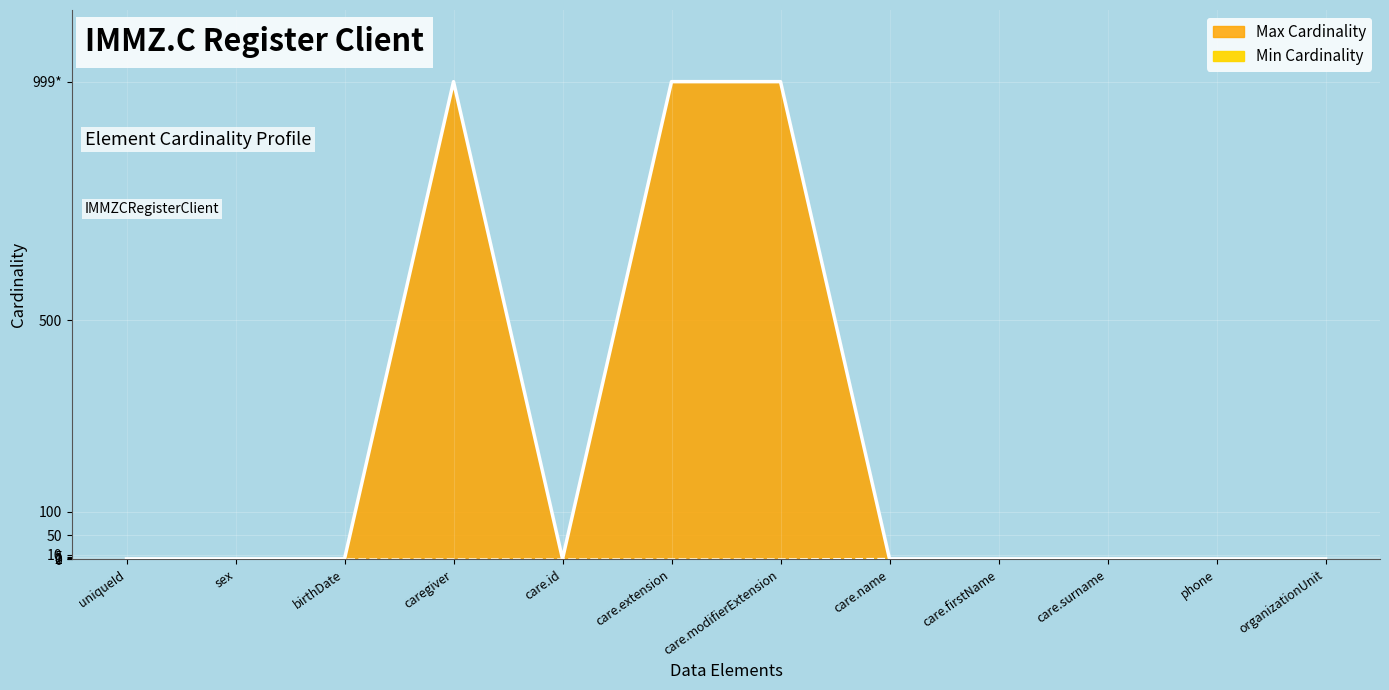

How many values in the Max Cardinality series exceed 1?

3